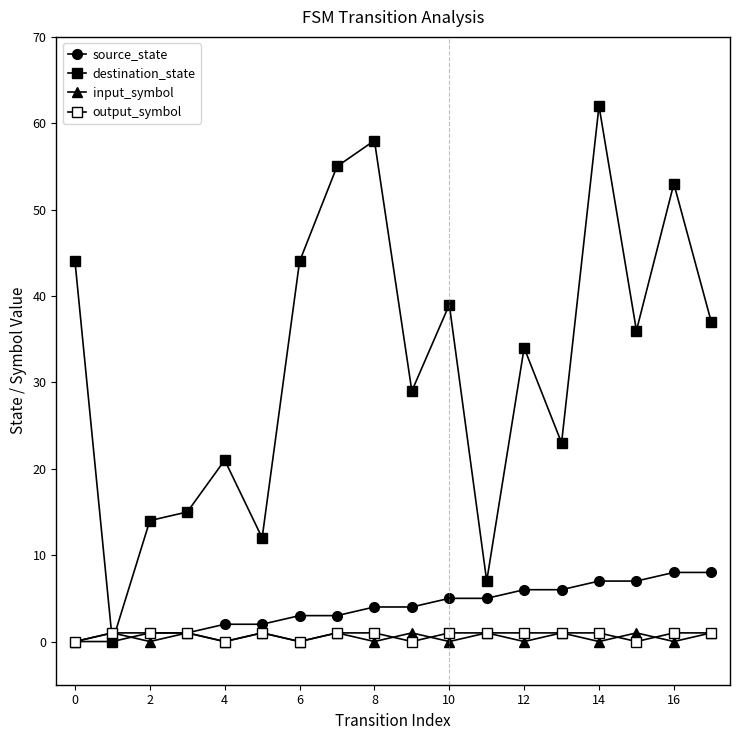

How many series are shown in this chart?

4